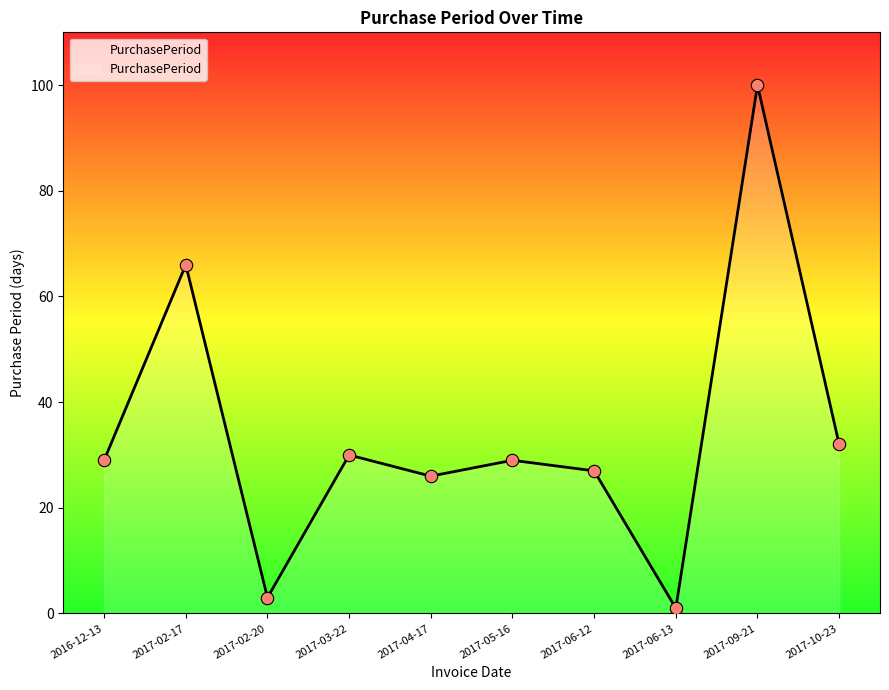

What is the change in value from 2017-06-12 to 2017-09-21?

+73